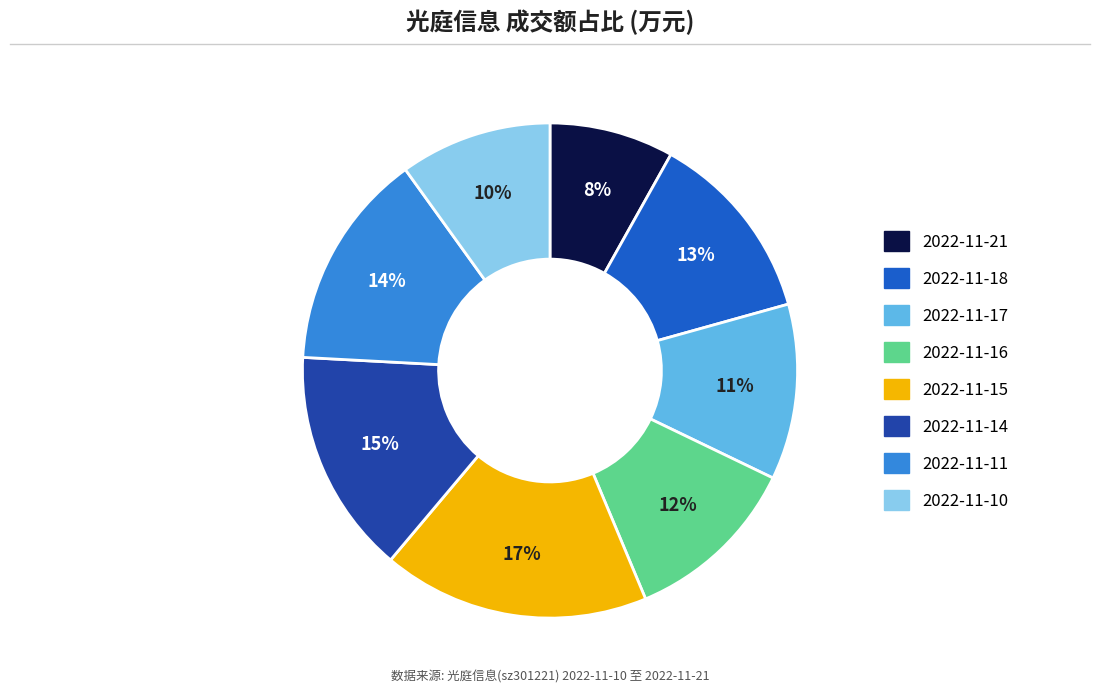

Does 2022-11-10 represent more than half of the total?

No